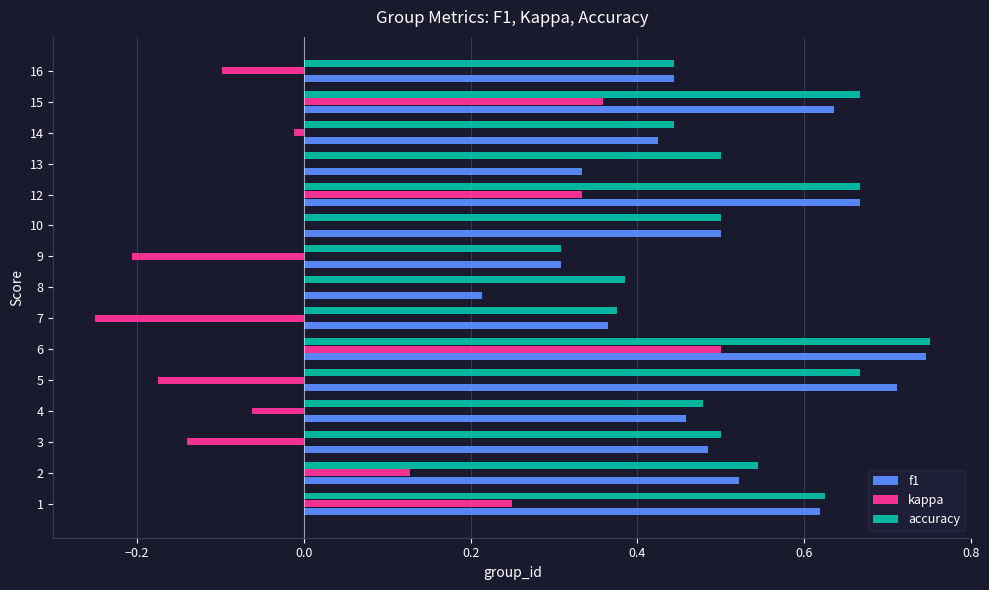

The kappa series shows -0.0 at 16. True or false?

False